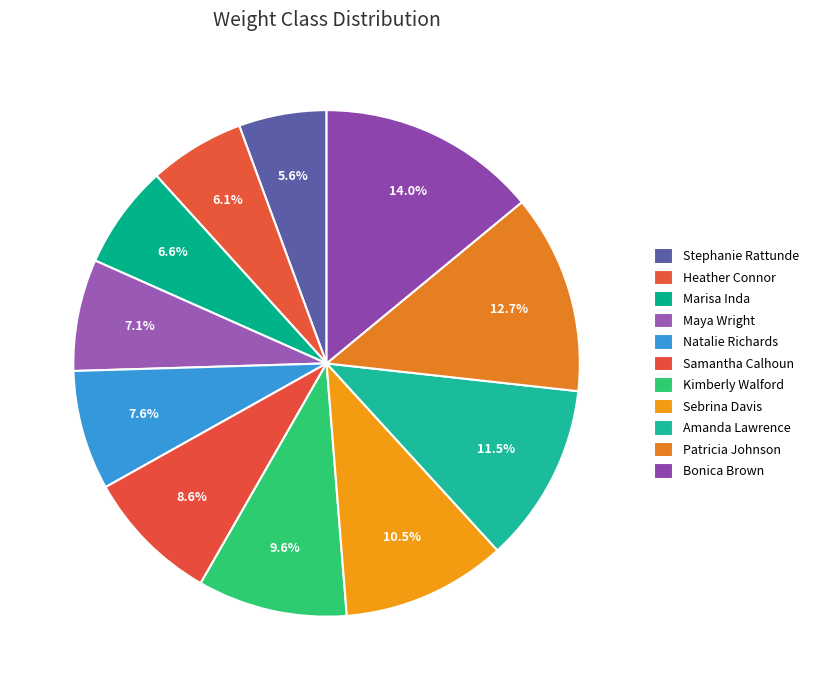

Which category has the biggest portion of the pie?

Bonica Brown